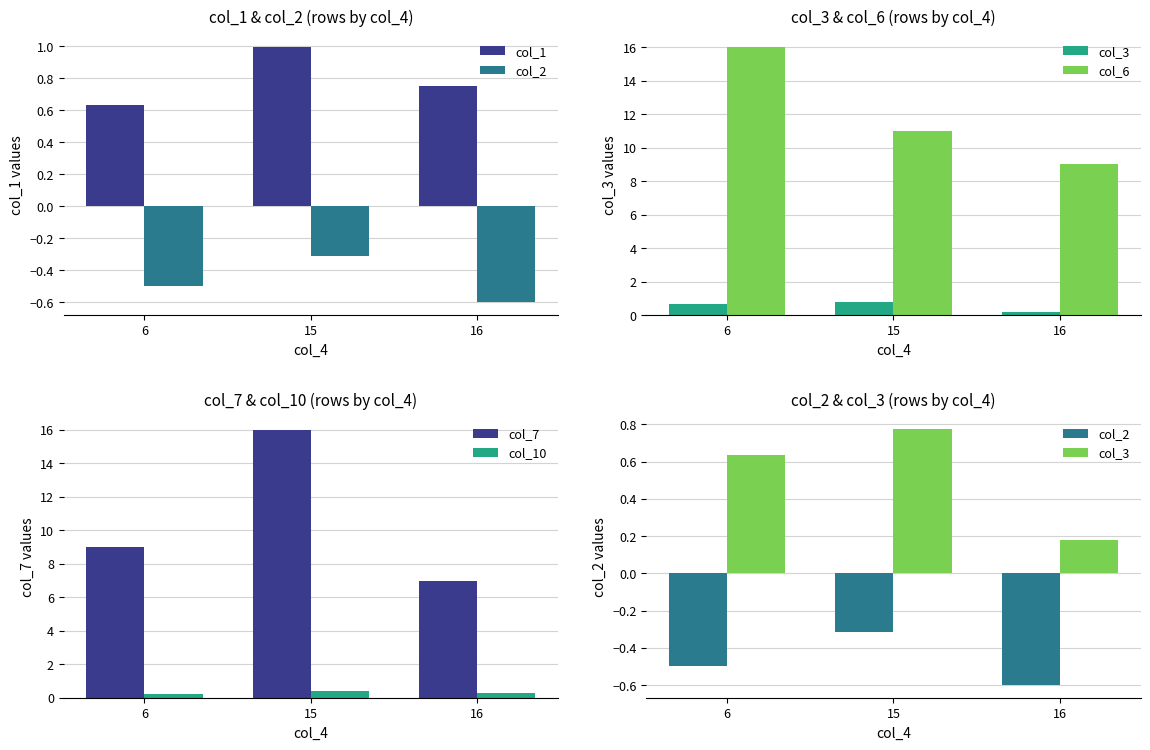

What is the total value across all series at 15?

28.9